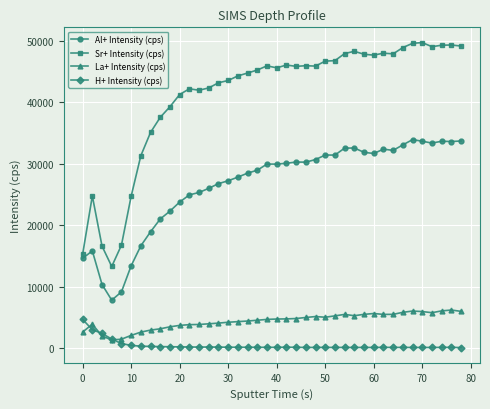

What is the maximum value for Sr+ Intensity (cps)?

49680.7